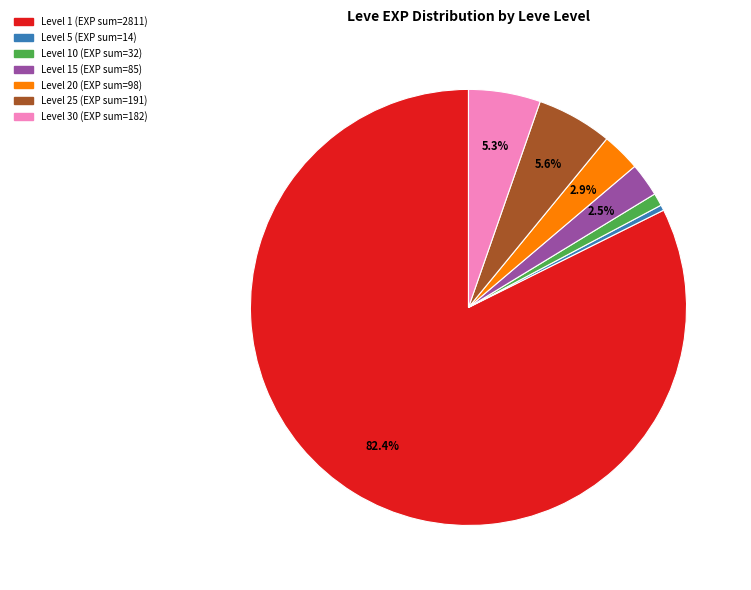

How many segments does this pie chart have?

7